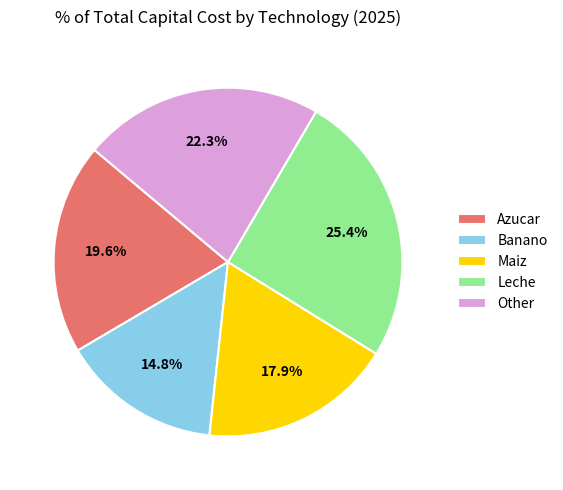

How many slices are in this pie chart?

5